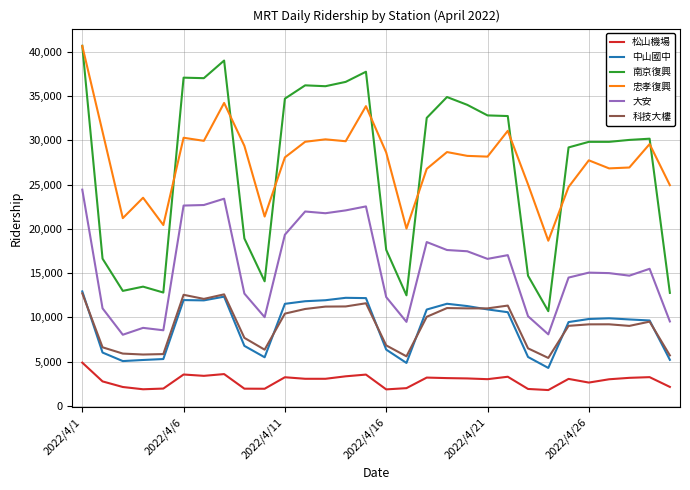

True or false: 南京復興 and 科技大樓 intersect in this chart.

False